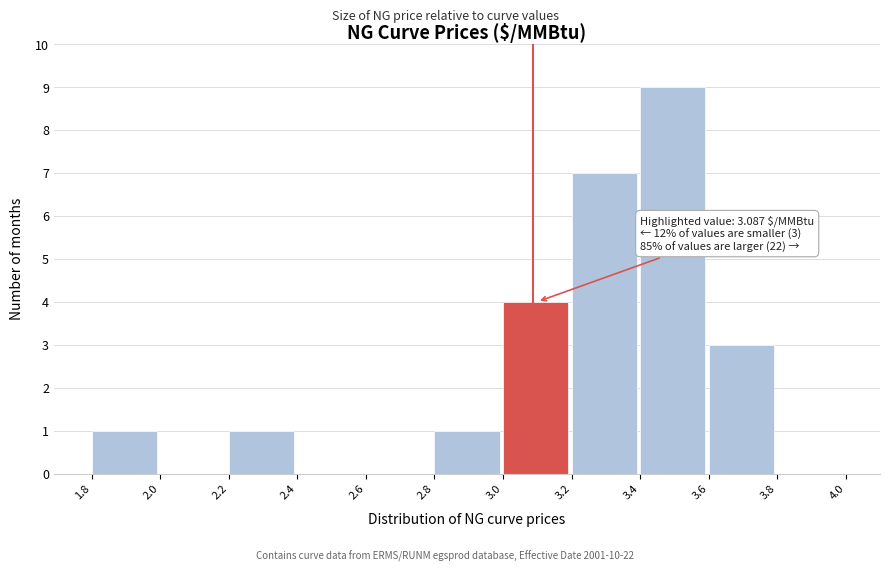

Which range on the x-axis has the tallest bar?

3.4 to 3.6